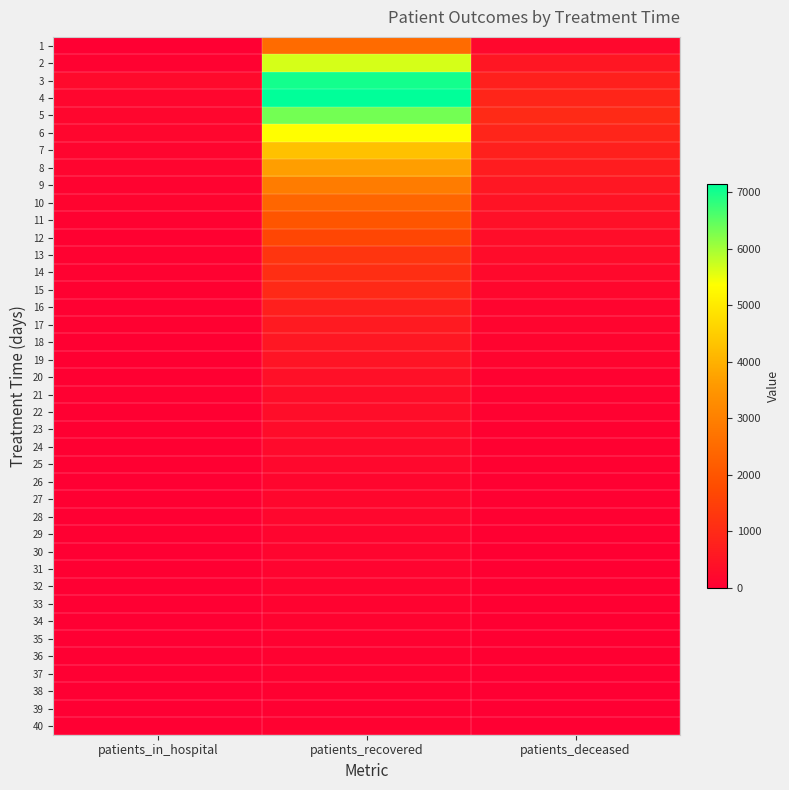

Reading left to right, extract all data points from this chart.

1: patients_in_hospital=0	patients_recovered=2506	patients_deceased=208
2: patients_in_hospital=69	patients_recovered=5653	patients_deceased=539
3: patients_in_hospital=239	patients_recovered=7003	patients_deceased=770
4: patients_in_hospital=161	patients_recovered=7150	patients_deceased=891
5: patients_in_hospital=157	patients_recovered=6327	patients_deceased=993
6: patients_in_hospital=163	patients_recovered=5344	patients_deceased=879
7: patients_in_hospital=132	patients_recovered=4274	patients_deceased=770
8: patients_in_hospital=135	patients_recovered=3684	patients_deceased=674
9: patients_in_hospital=96	patients_recovered=2918	patients_deceased=564
10: patients_in_hospital=125	patients_recovered=2408	patients_deceased=468
11: patients_in_hospital=67	patients_recovered=1998	patients_deceased=386
12: patients_in_hospital=47	patients_recovered=1641	patients_deceased=324
13: patients_in_hospital=61	patients_recovered=1252	patients_deceased=306
14: patients_in_hospital=58	patients_recovered=1098	patients_deceased=230
15: patients_in_hospital=46	patients_recovered=990	patients_deceased=193
16: patients_in_hospital=34	patients_recovered=754	patients_deceased=148
17: patients_in_hospital=42	patients_recovered=615	patients_deceased=152
18: patients_in_hospital=26	patients_recovered=563	patients_deceased=112
19: patients_in_hospital=15	patients_recovered=482	patients_deceased=112
20: patients_in_hospital=26	patients_recovered=389	patients_deceased=83
21: patients_in_hospital=33	patients_recovered=330	patients_deceased=73
22: patients_in_hospital=15	patients_recovered=333	patients_deceased=75
23: patients_in_hospital=20	patients_recovered=302	patients_deceased=55
24: patients_in_hospital=20	patients_recovered=246	patients_deceased=55
25: patients_in_hospital=15	patients_recovered=196	patients_deceased=51
26: patients_in_hospital=10	patients_recovered=166	patients_deceased=38
27: patients_in_hospital=18	patients_recovered=182	patients_deceased=30
28: patients_in_hospital=9	patients_recovered=178	patients_deceased=37
29: patients_in_hospital=16	patients_recovered=138	patients_deceased=26
30: patients_in_hospital=7	patients_recovered=132	patients_deceased=19
31: patients_in_hospital=15	patients_recovered=106	patients_deceased=23
32: patients_in_hospital=3	patients_recovered=99	patients_deceased=17
33: patients_in_hospital=2	patients_recovered=91	patients_deceased=22
34: patients_in_hospital=8	patients_recovered=88	patients_deceased=20
35: patients_in_hospital=6	patients_recovered=76	patients_deceased=16
36: patients_in_hospital=4	patients_recovered=67	patients_deceased=16
37: patients_in_hospital=8	patients_recovered=68	patients_deceased=7
38: patients_in_hospital=9	patients_recovered=54	patients_deceased=7
39: patients_in_hospital=4	patients_recovered=40	patients_deceased=10
40: patients_in_hospital=2	patients_recovered=62	patients_deceased=10